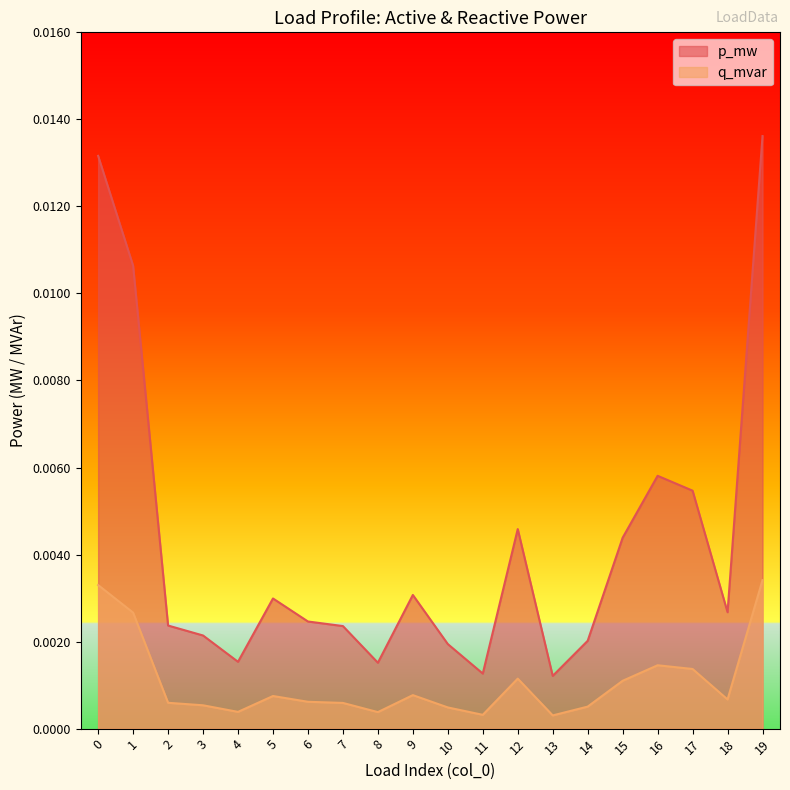

How many interior local peaks does the p_mw series have?

4